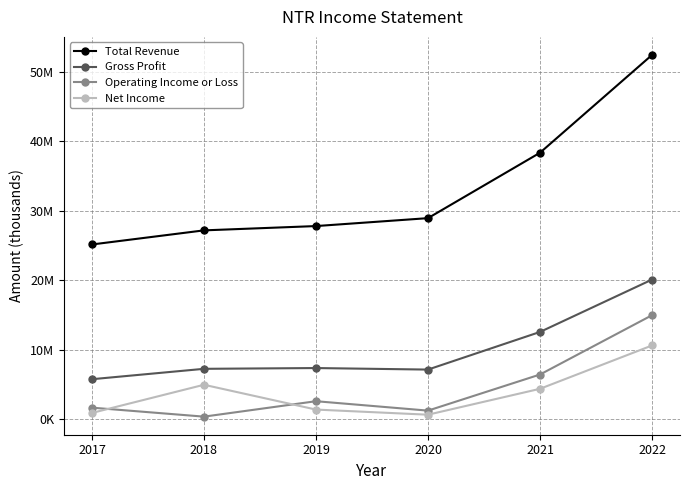

What are all the series names shown in the legend?

Total Revenue, Gross Profit, Operating Income or Loss, Net Income